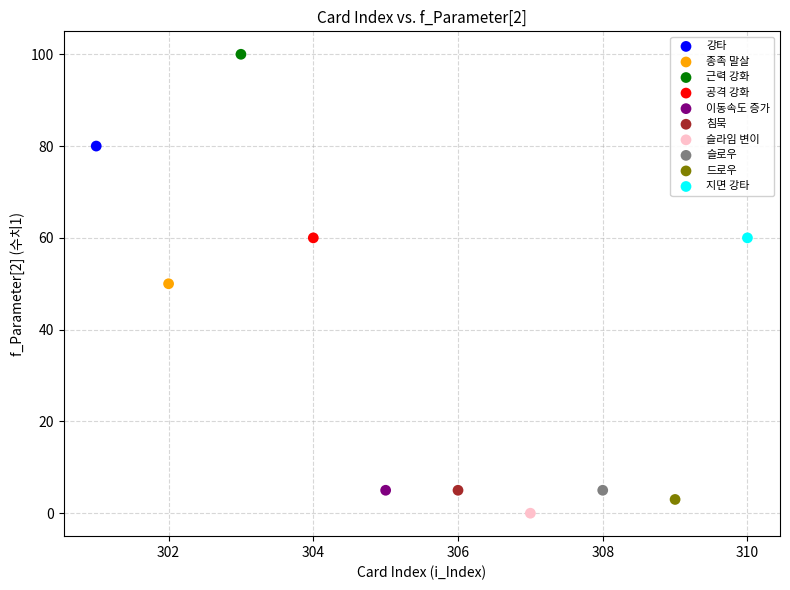

What are all the series names shown in the legend?

강타, 종족 말살, 근력 강화, 공격 강화, 이동속도 증가, 침묵, 슬라임 변이, 슬로우, 드로우, 지면 강타